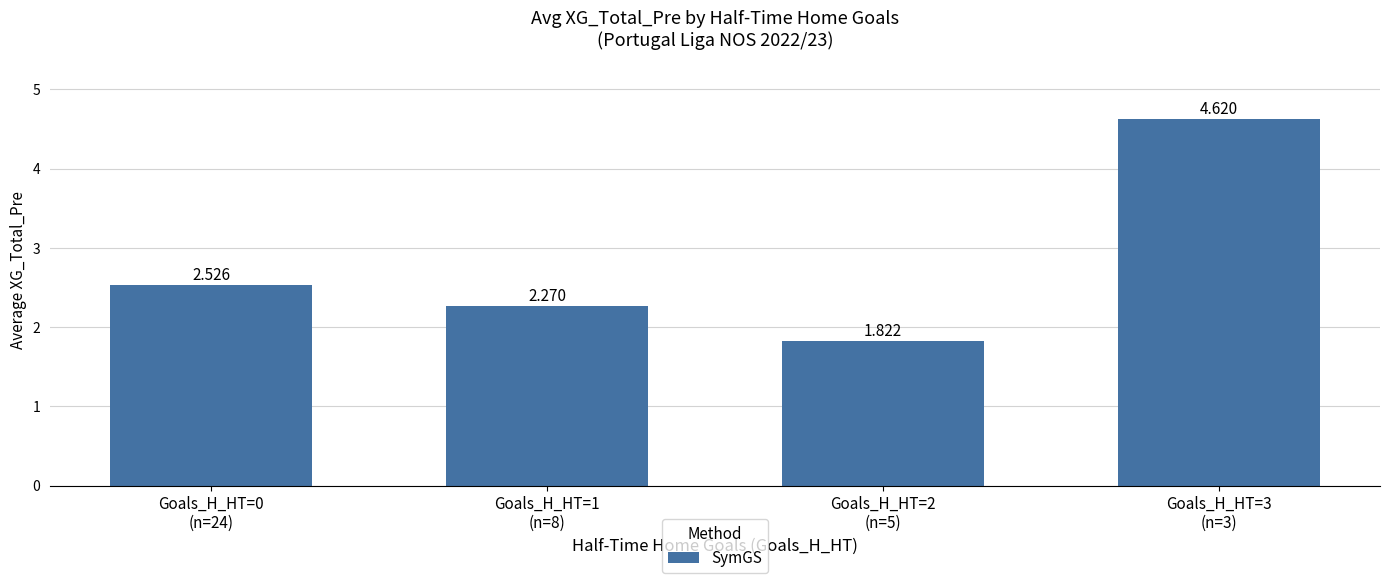

At which label is the value closest to 3?

Goals_H_HT=0
(n=24)